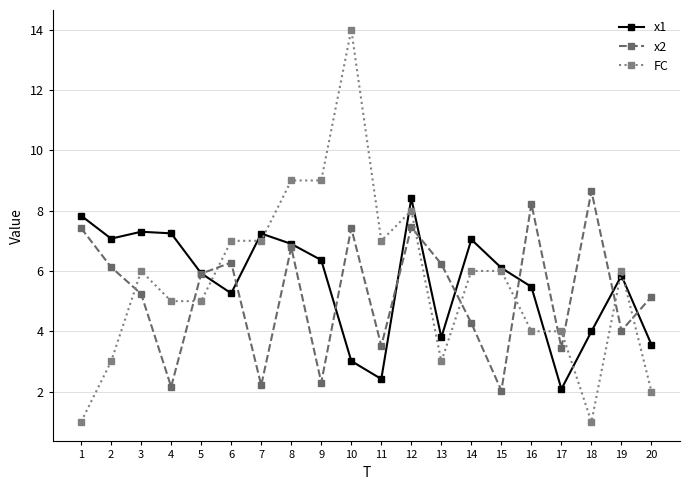

At which label does x1 first exceed 6?

1